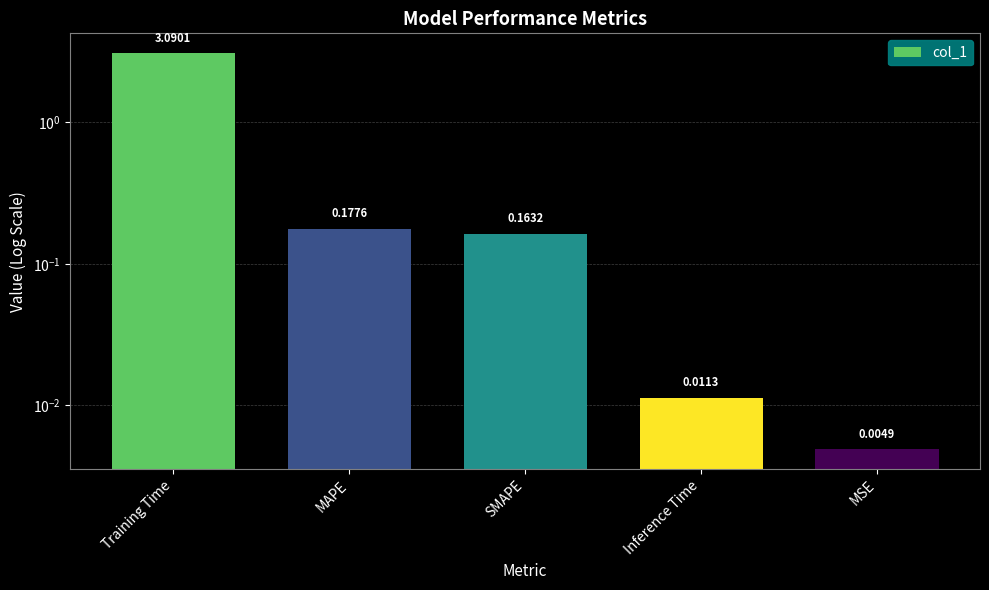

List the labels in order of value, largest first.

Training Time, MAPE, SMAPE, Inference Time, MSE